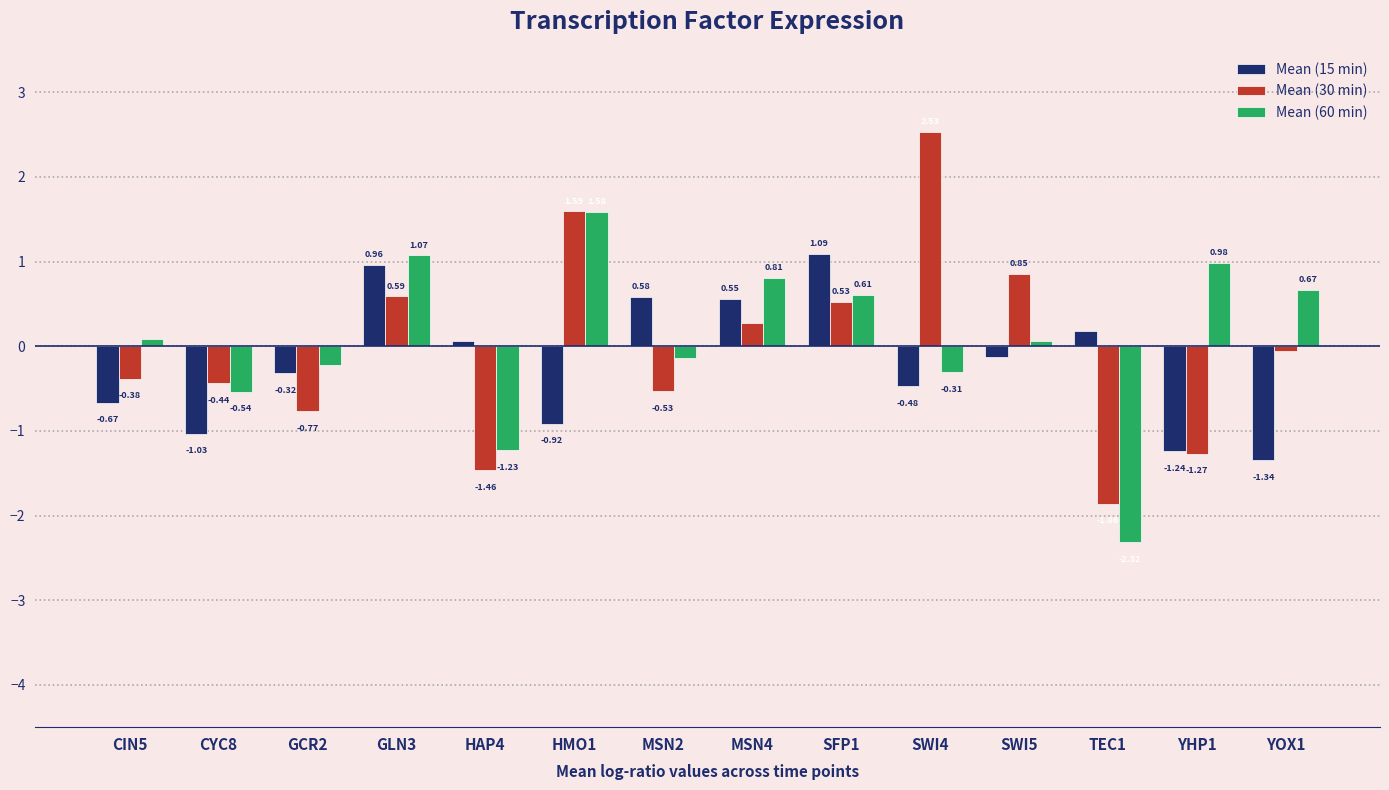

Which series has the largest range (max minus min)?

Mean (30 min)